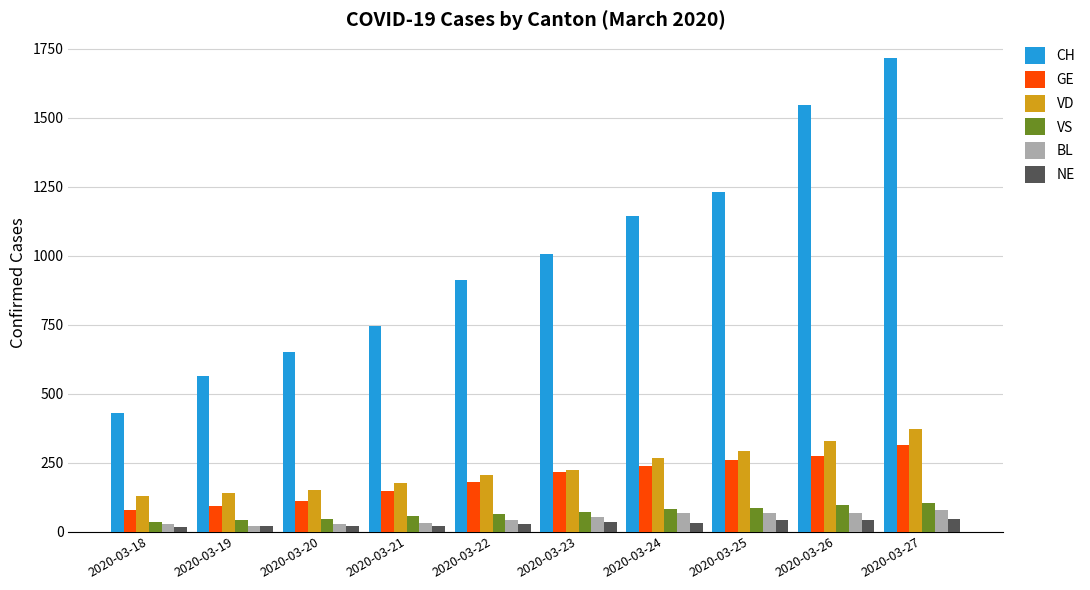

List the labels in order of CH value, smallest first.

2020-03-18, 2020-03-19, 2020-03-20, 2020-03-21, 2020-03-22, 2020-03-23, 2020-03-24, 2020-03-25, 2020-03-26, 2020-03-27